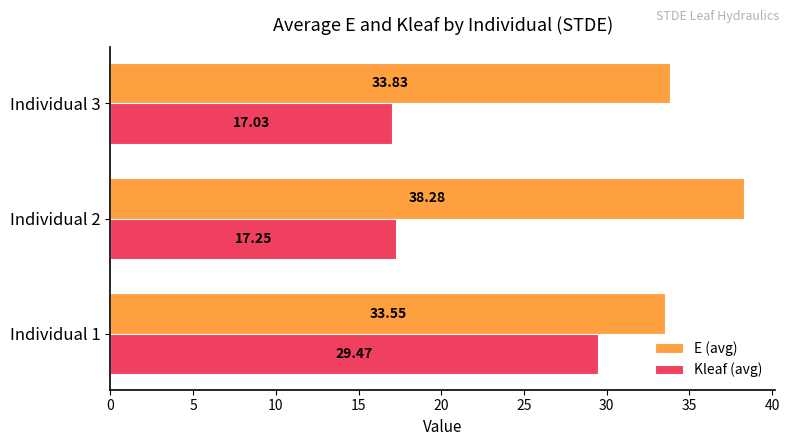

Which series has the largest range (max minus min)?

Kleaf (avg)